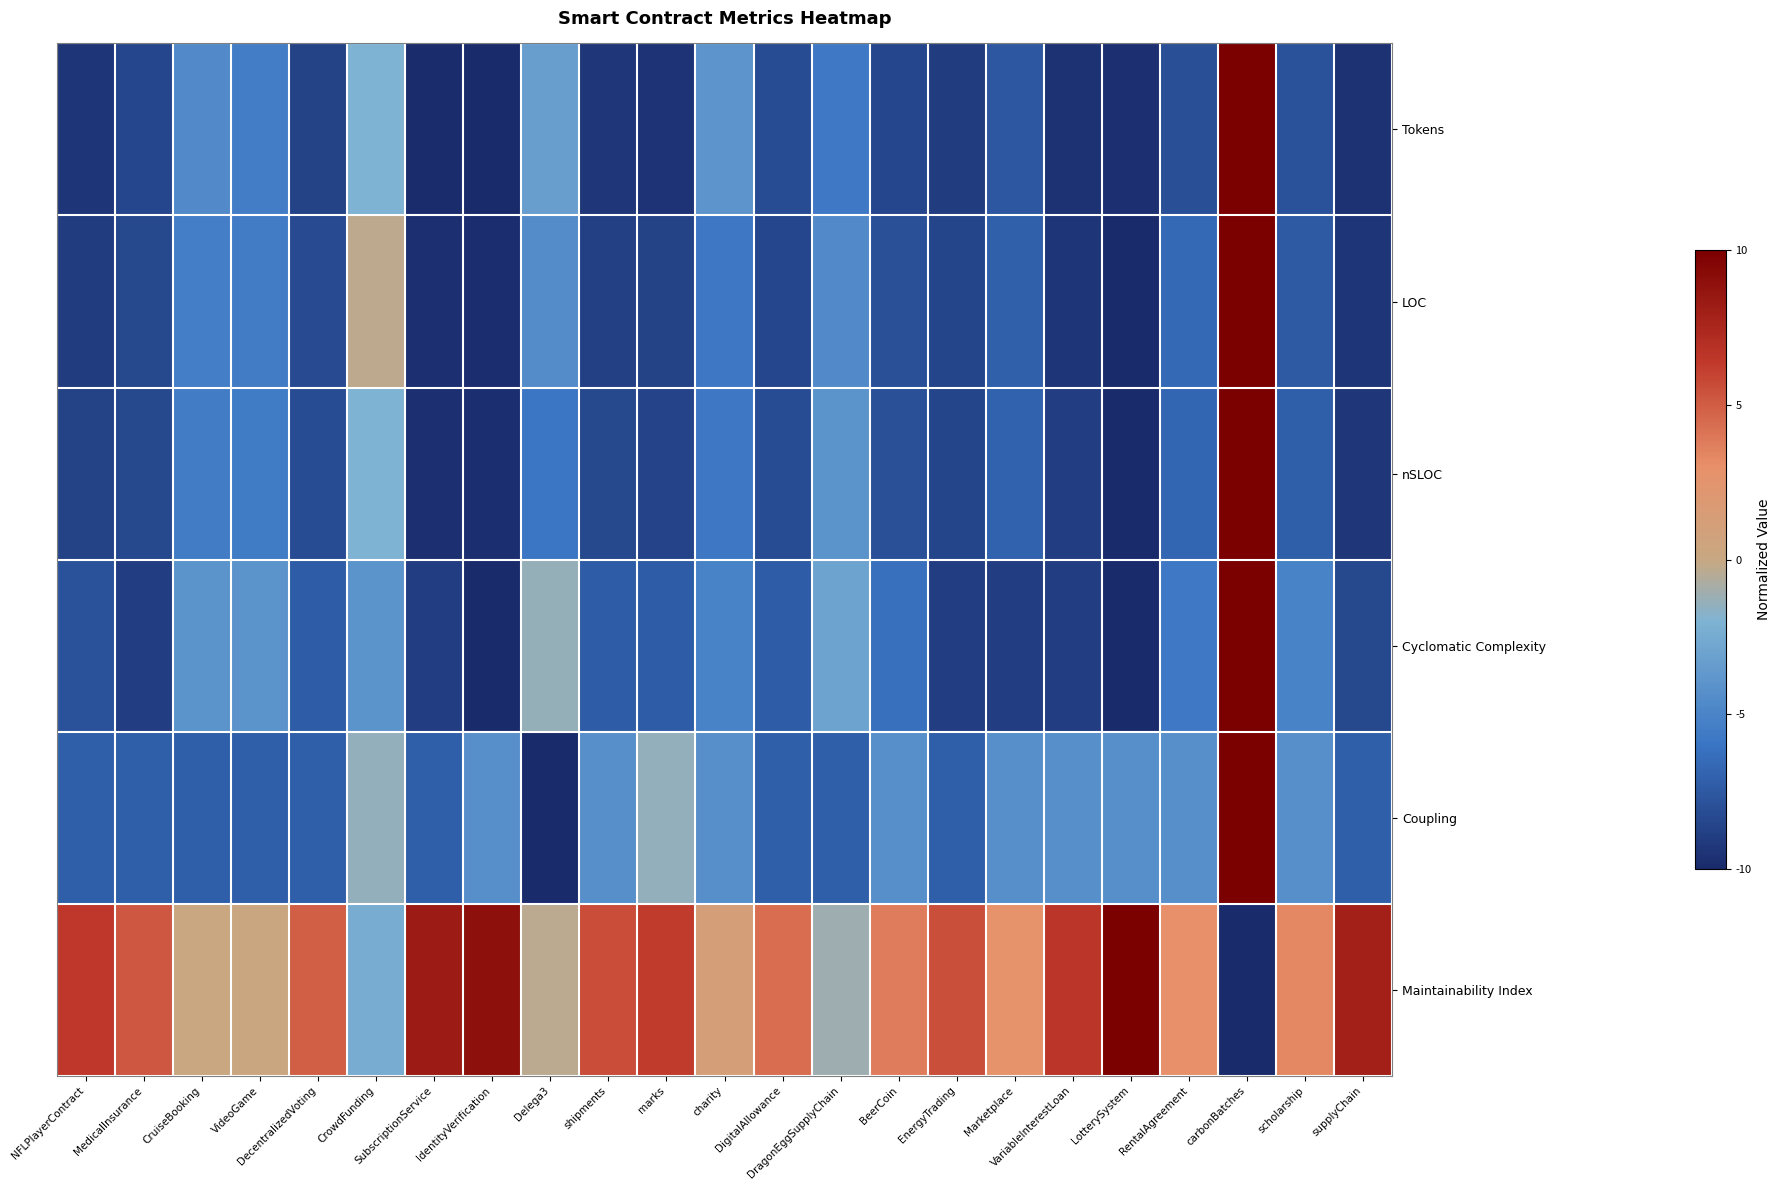

At which category does the chart reach its minimum across all series?

IdentityVerification